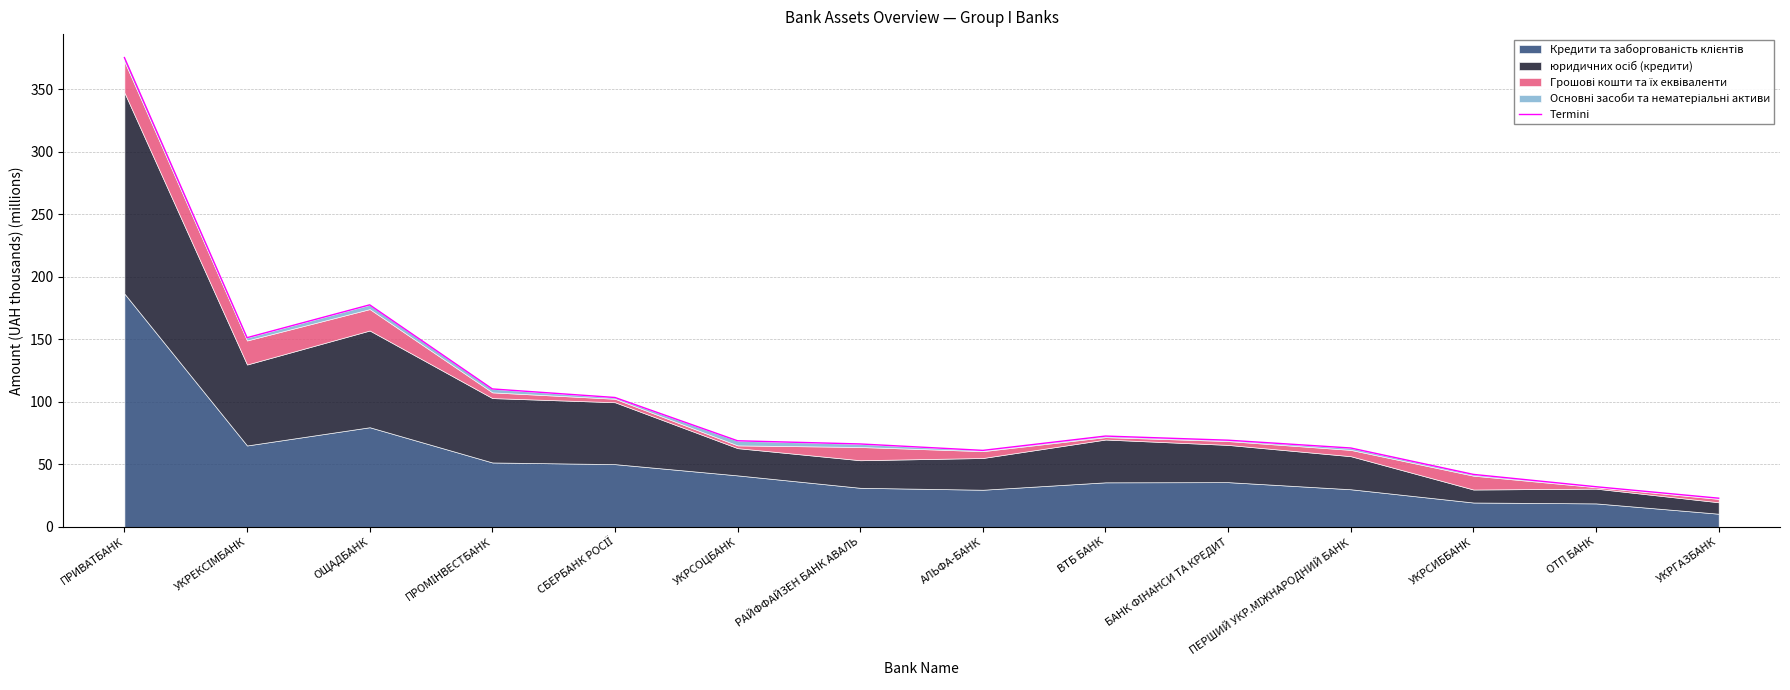

What is the change in value from ПРИВАТБАНК to ОТП БАНК?

-343.3